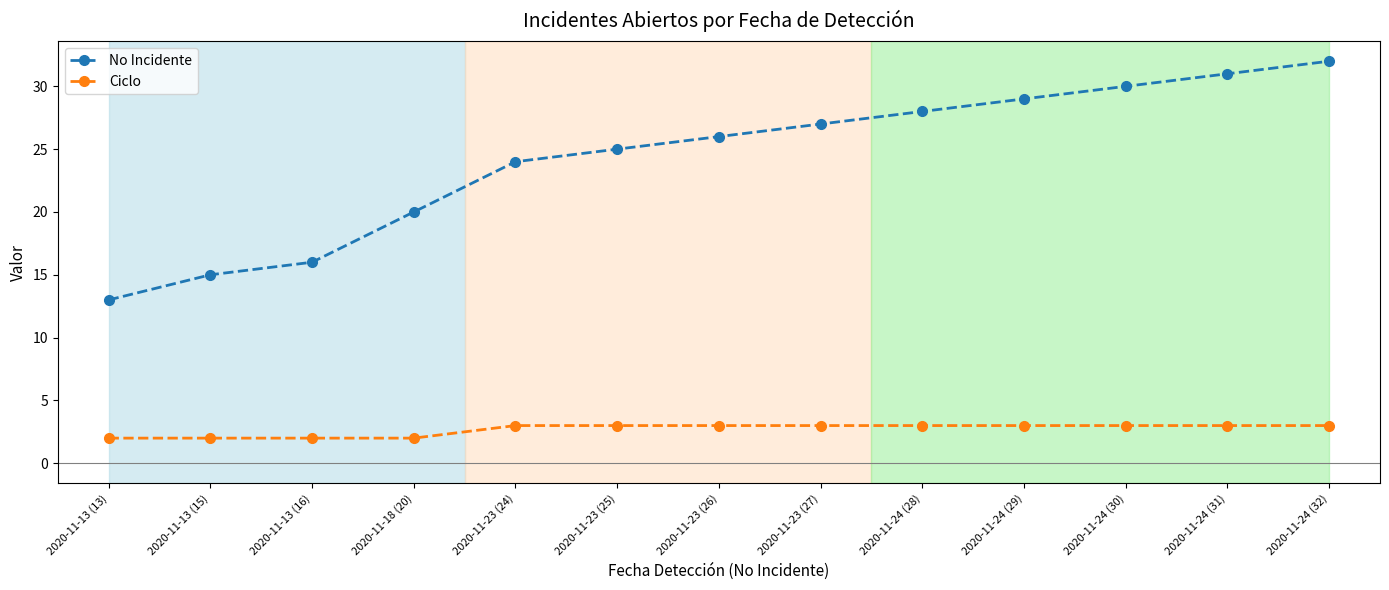

Reading right to left, what are all the values shown in this chart?

No Incidente: 32	31	30	29	28	27	26	25	24	20	16	15	13
Ciclo: 3	3	3	3	3	3	3	3	3	2	2	2	2